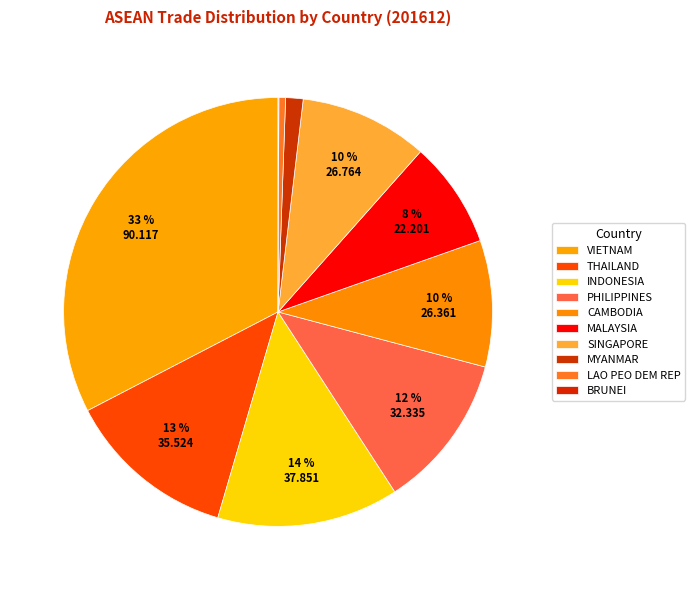

Does MYANMAR account for over 50% of the chart?

No